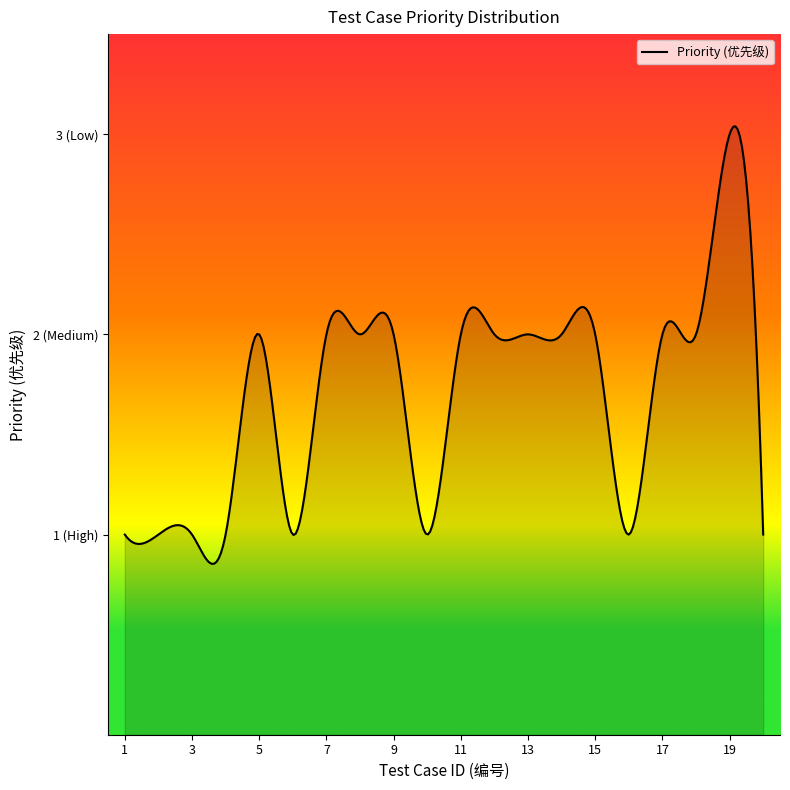

Does the chart display data point markers on the line(s)?

No